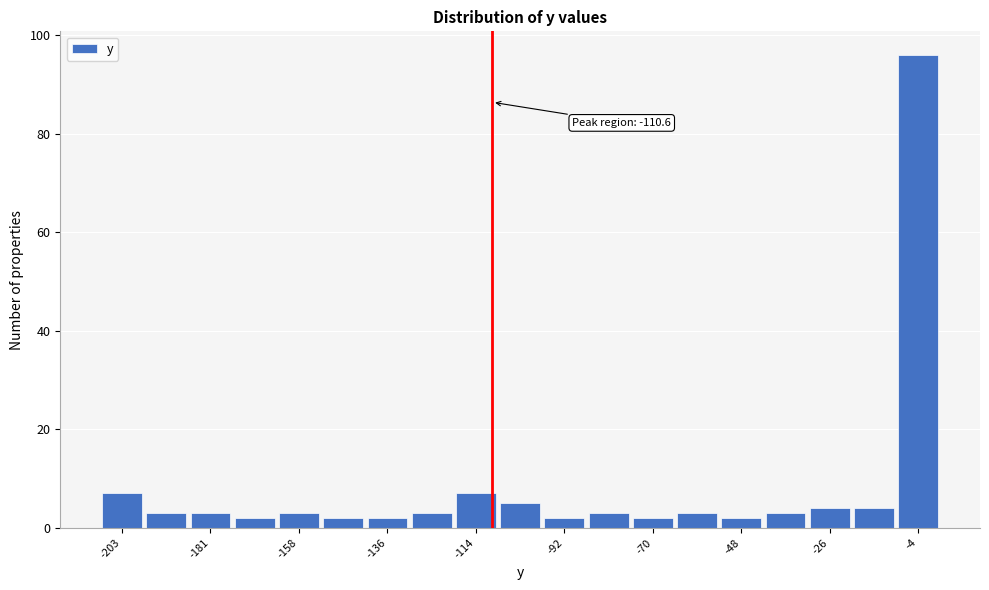

Read against the x-axis, roughly where is the centre of the tallest bar?

-5